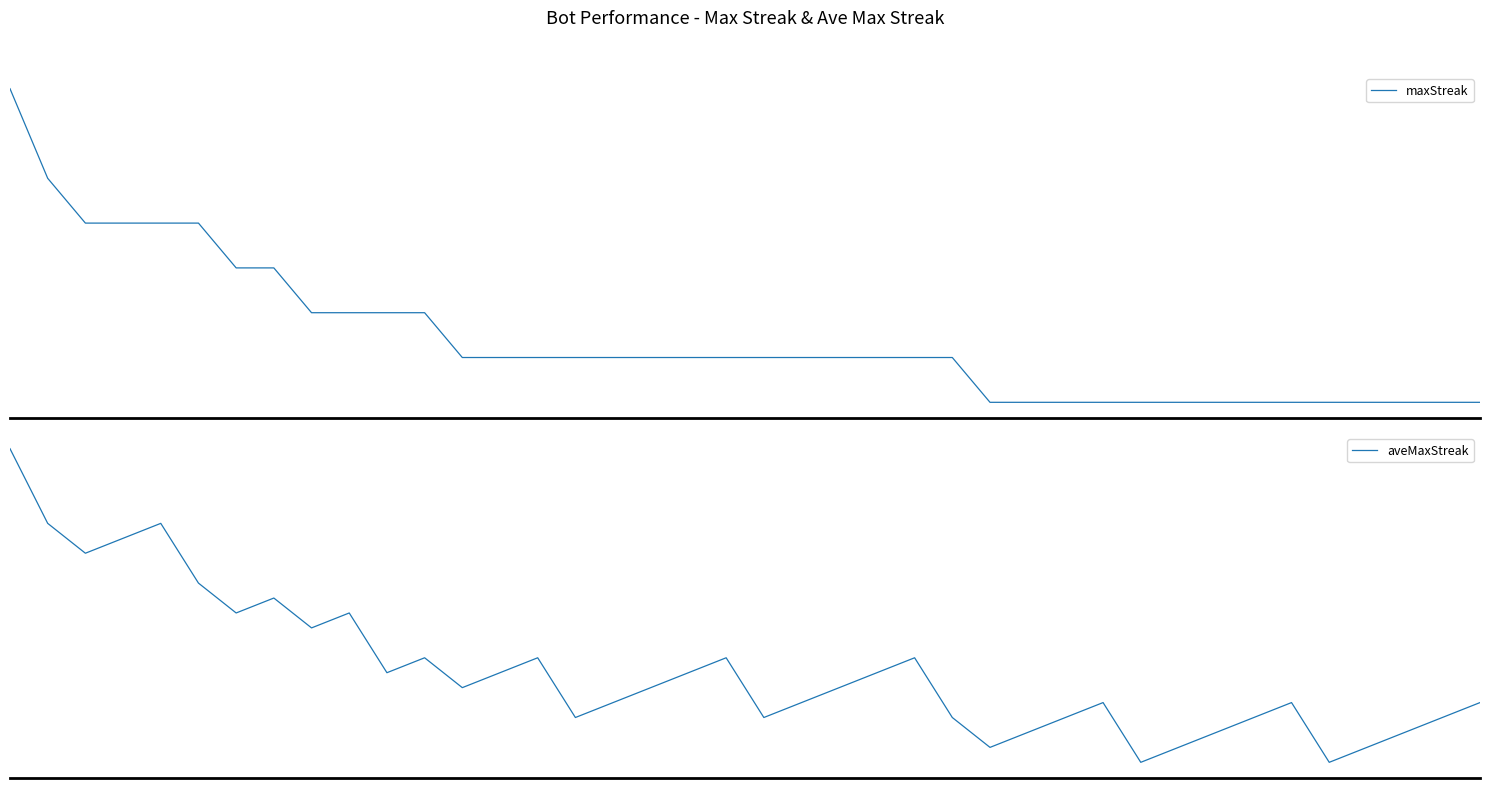

What is the sum of all aveMaxStreak values?

483.2